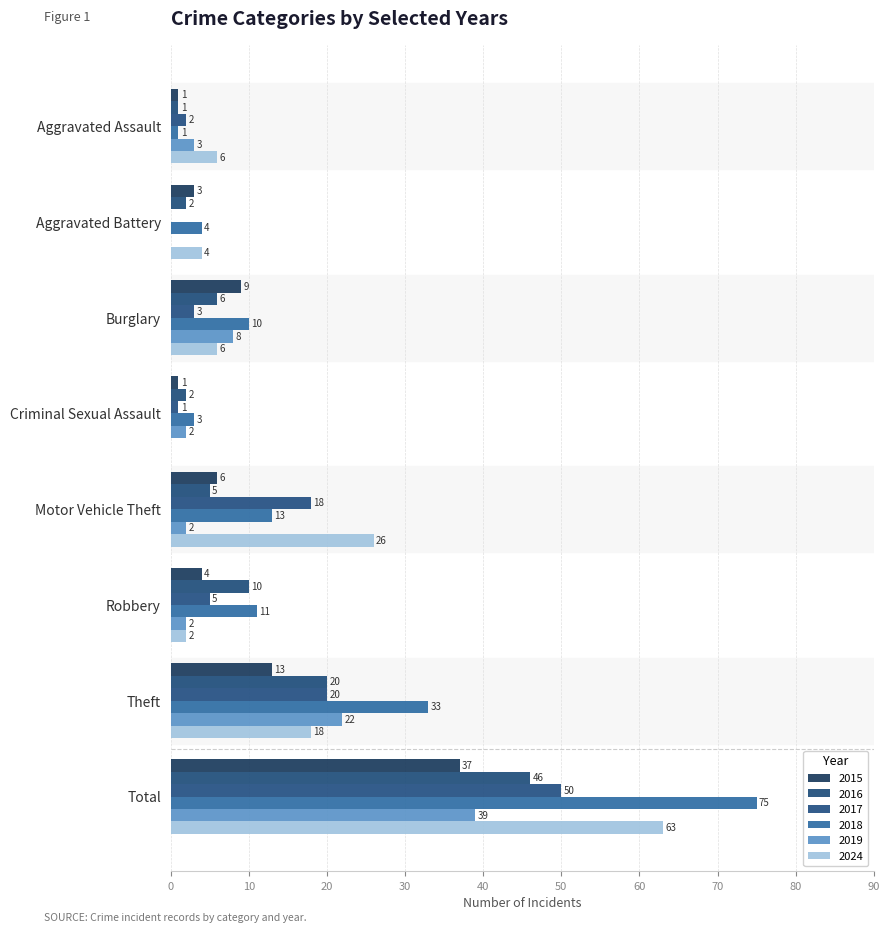

Count the number of data series in this chart.

6